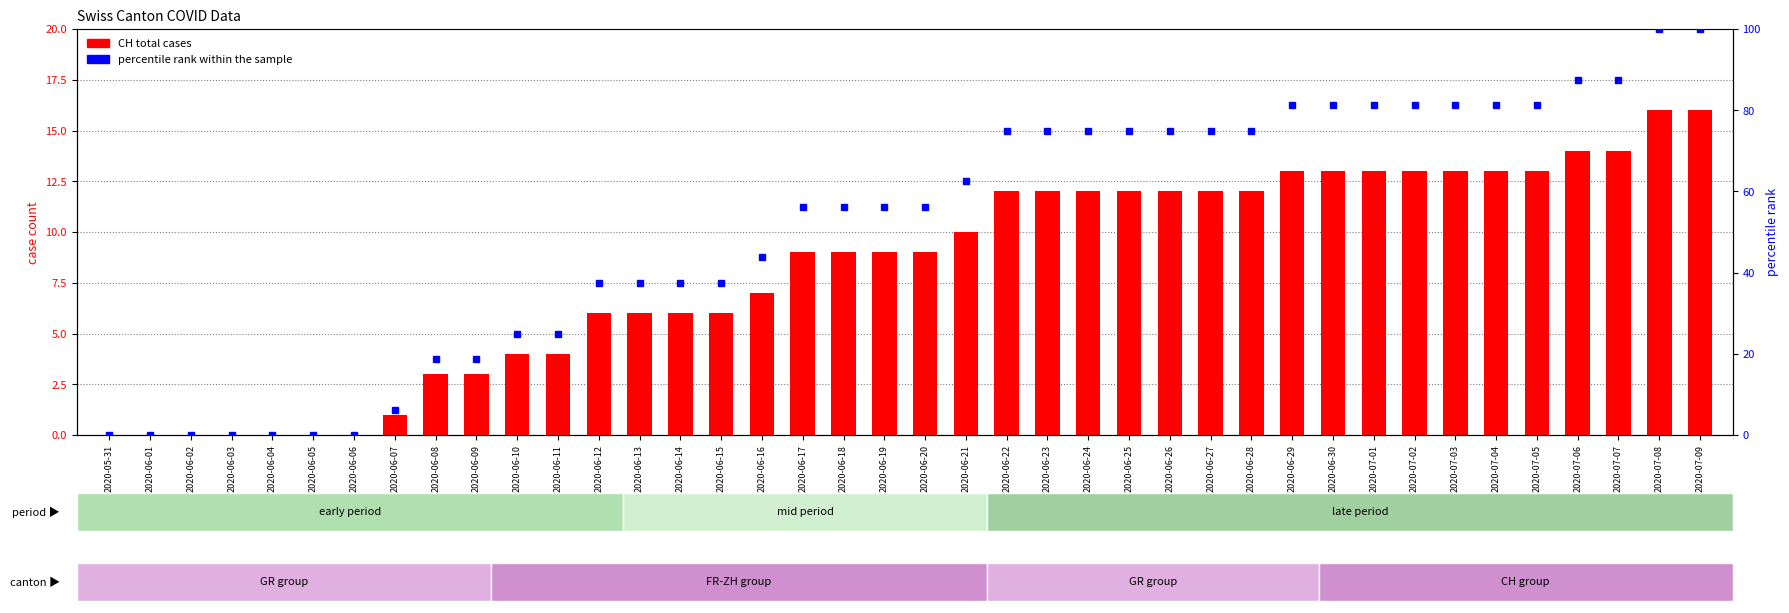

Are the bars grouped side by side (vs. stacked)?

Yes